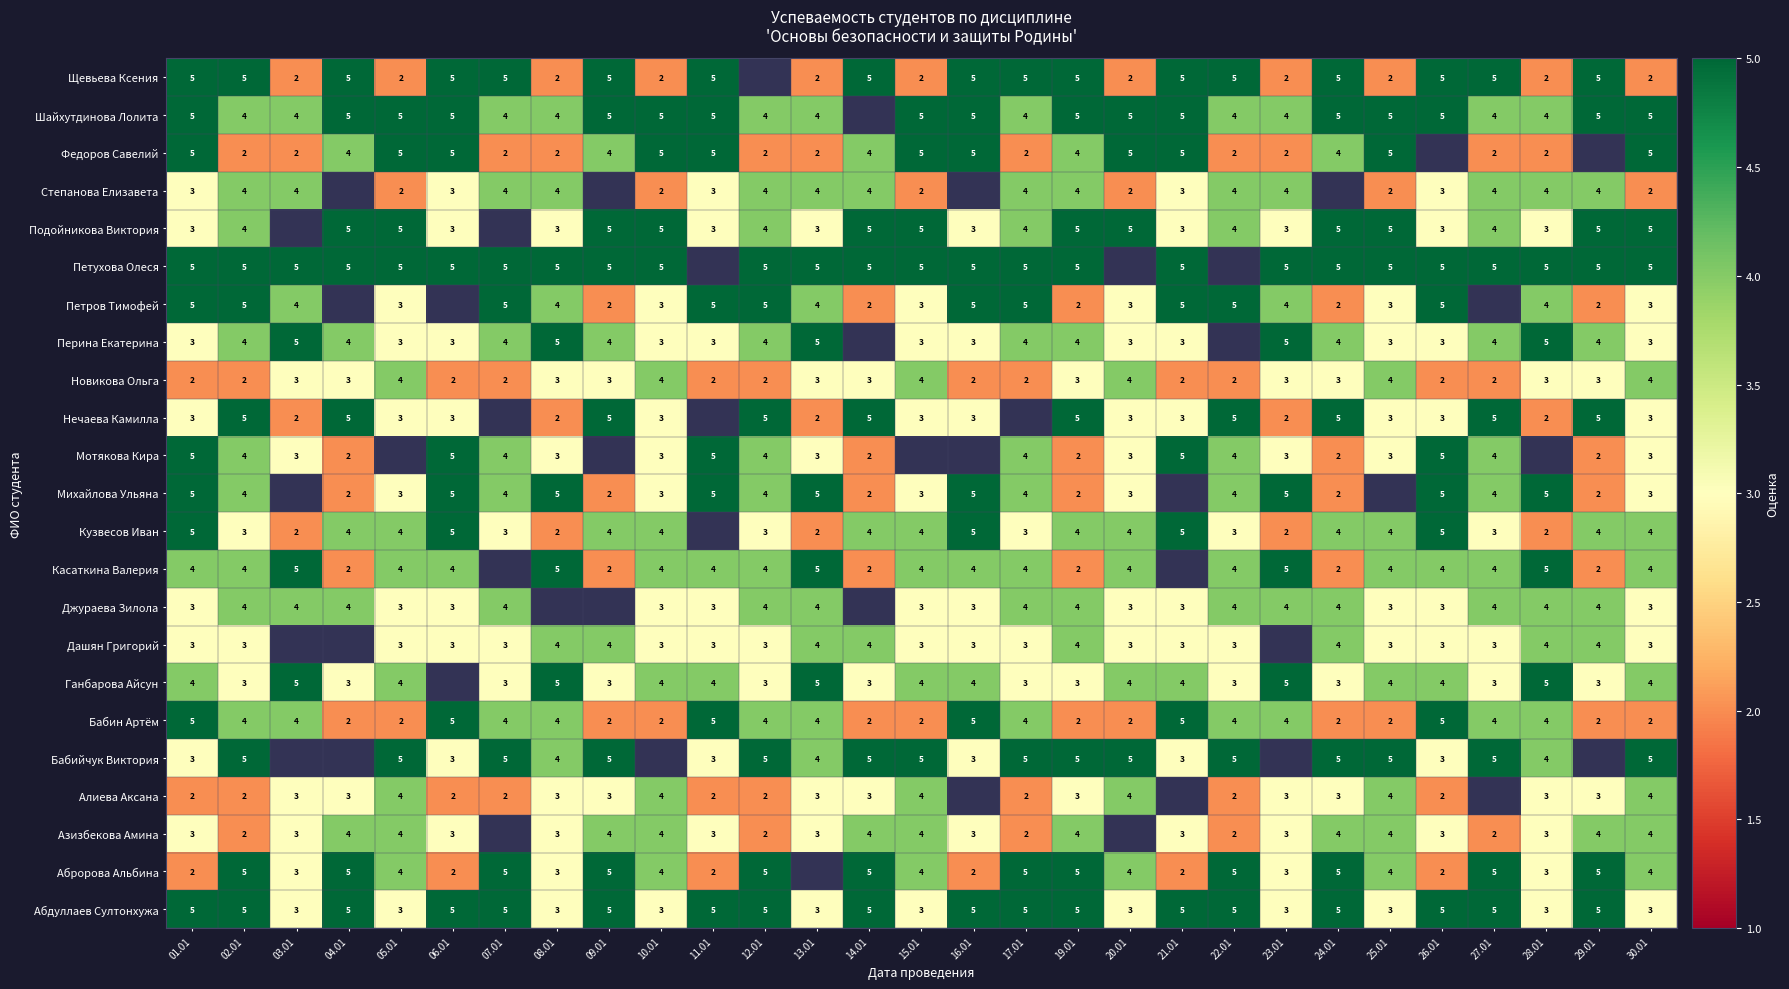

What is the spread (max minus min) of values at 21.01?

3.0